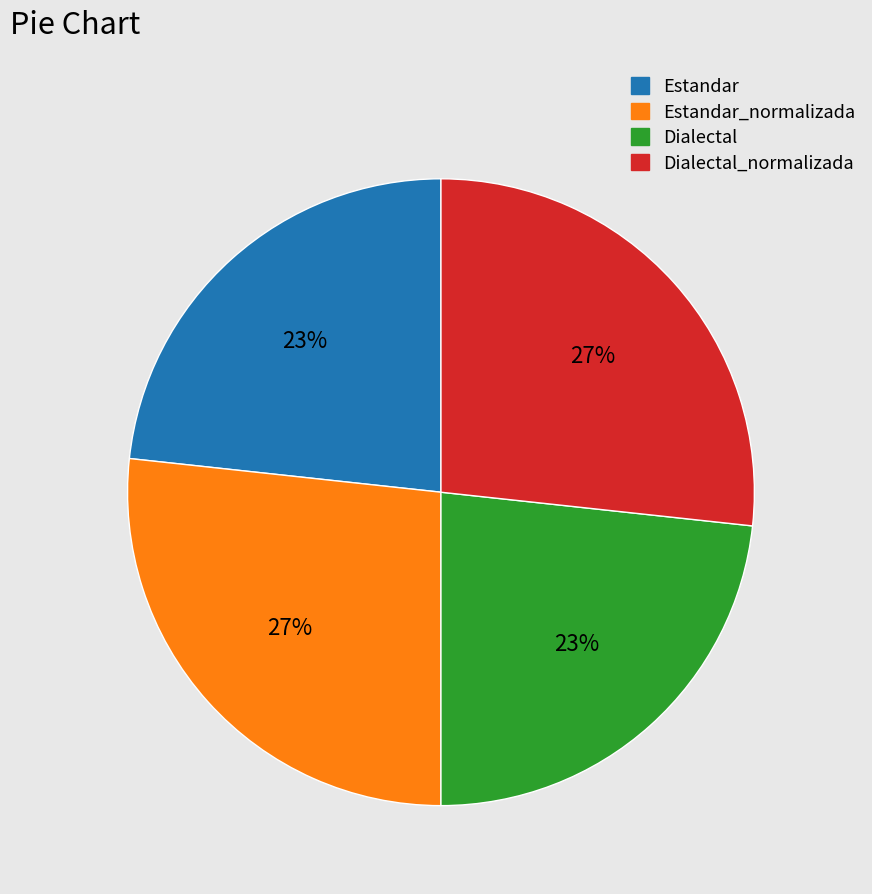

To the nearest percent, what percentage of the pie is Estandar?

23%